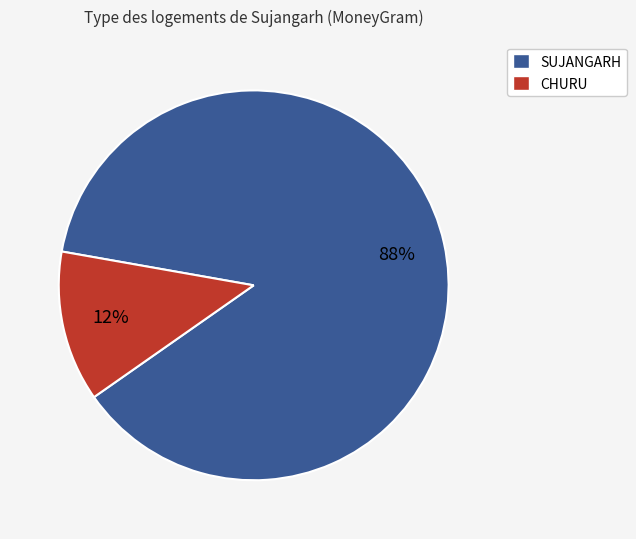

Does any single category account for the majority?

Yes